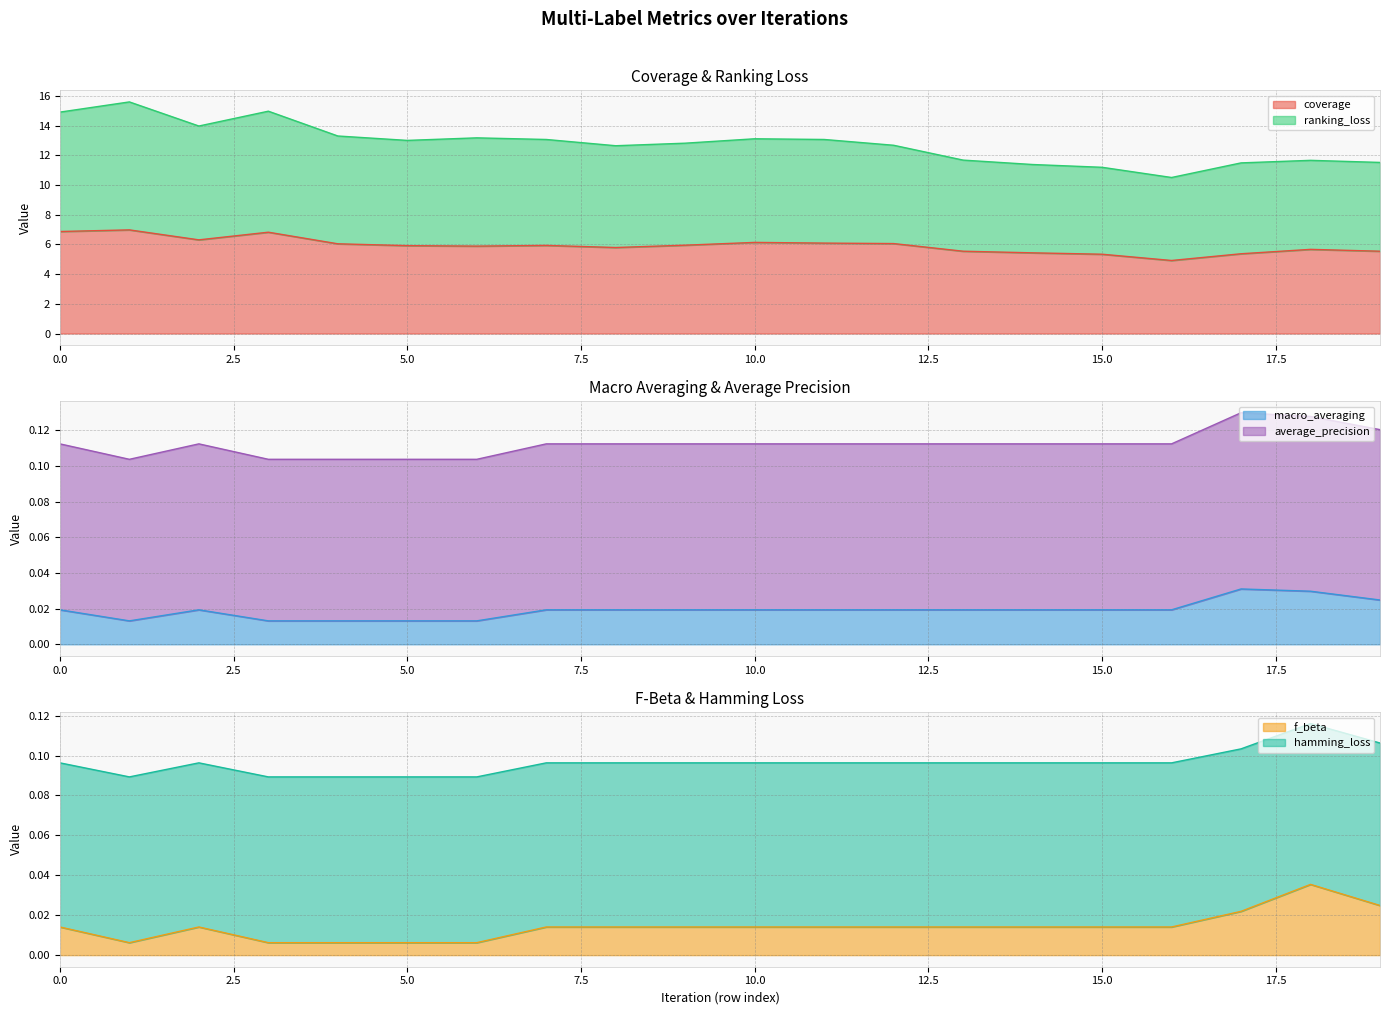

Is the value of ranking_loss at 3 greater than the value of coverage at 3?

Yes